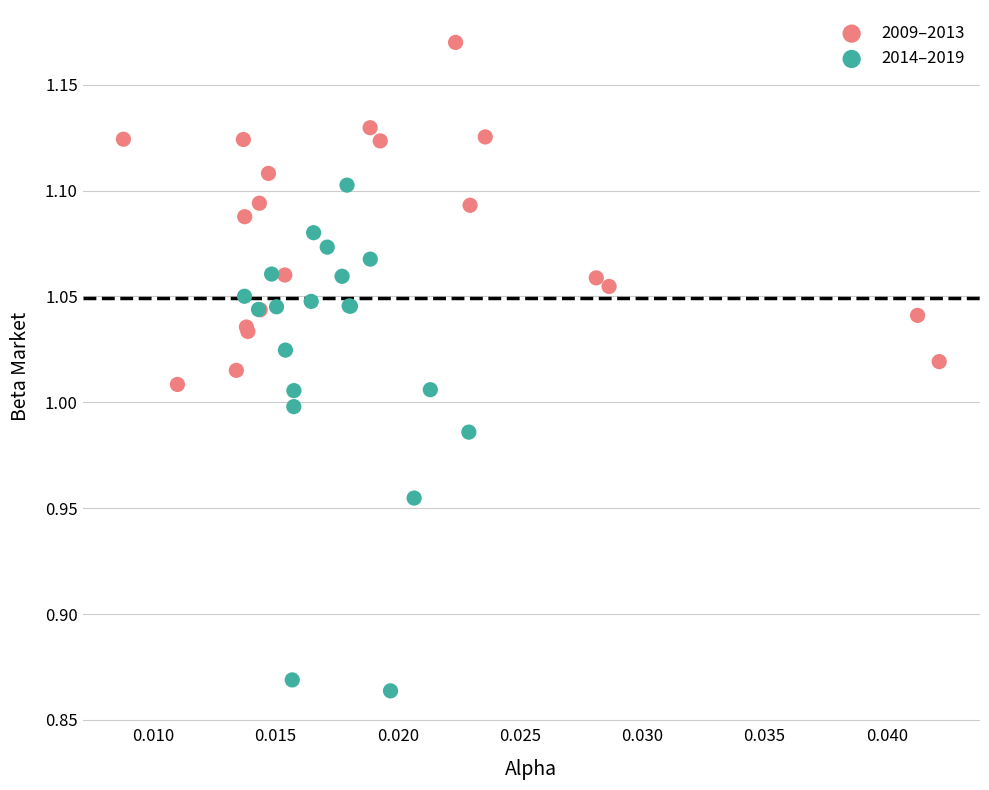

Which series contains the highest Y value?

2009–2013